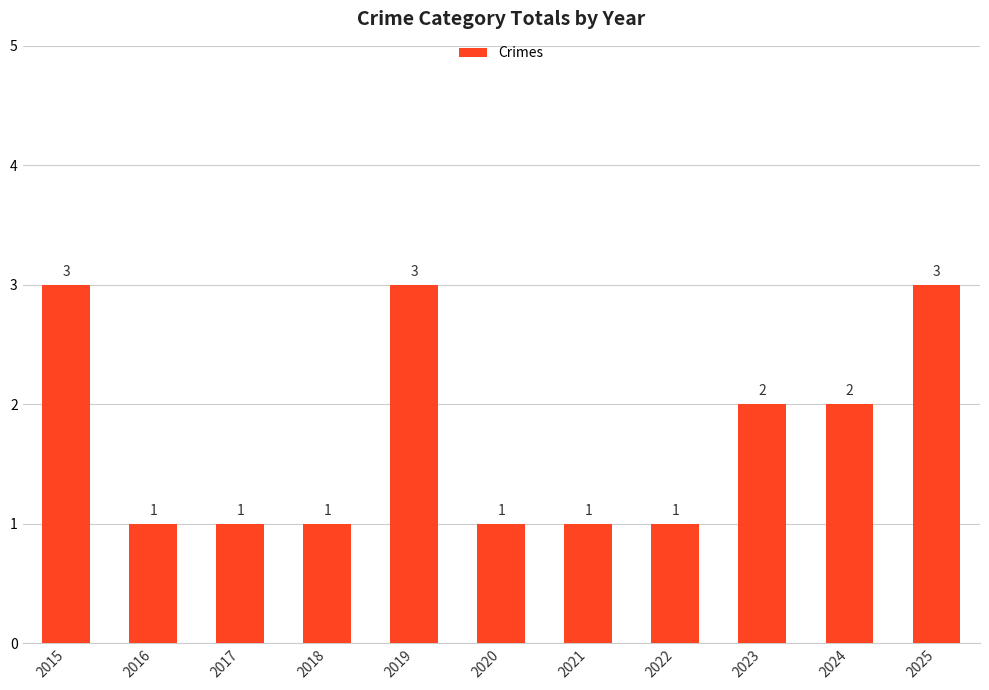

What is the maximum value shown in the chart?

3